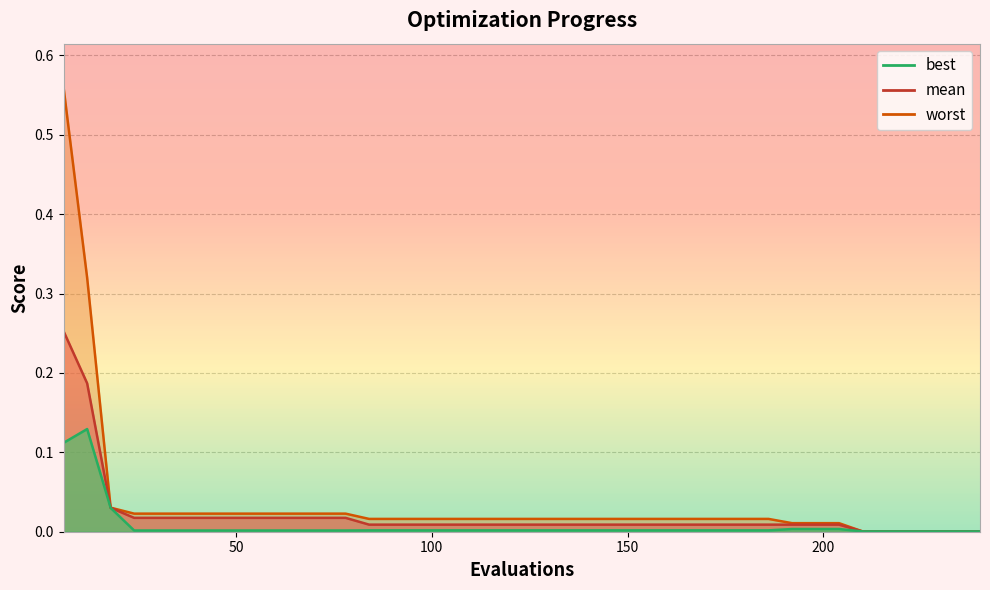

True or false: best and mean intersect in this chart.

False